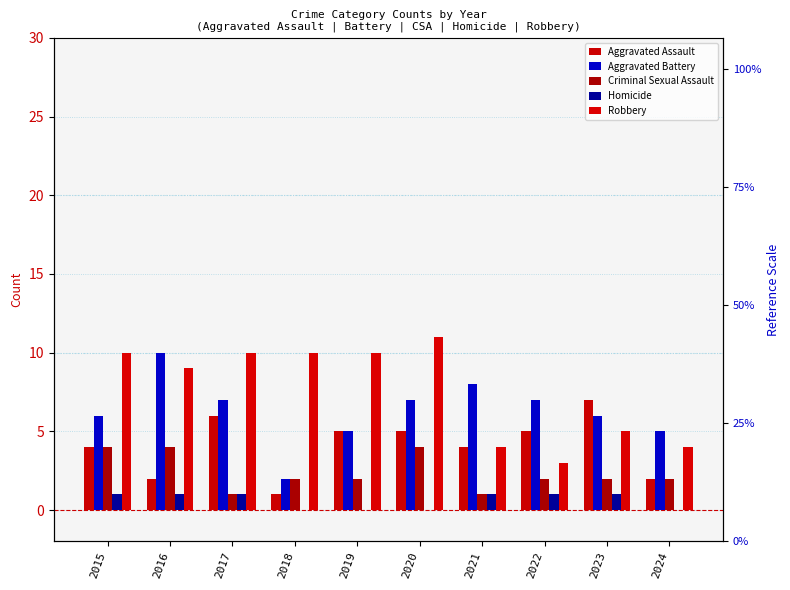

At which label is Aggravated Assault closest to 4?

2015